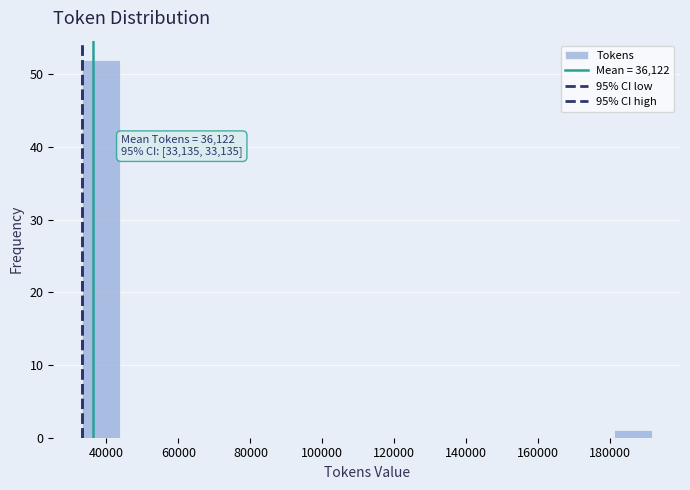

Which range on the x-axis has the tallest bar?

34000 to 44000